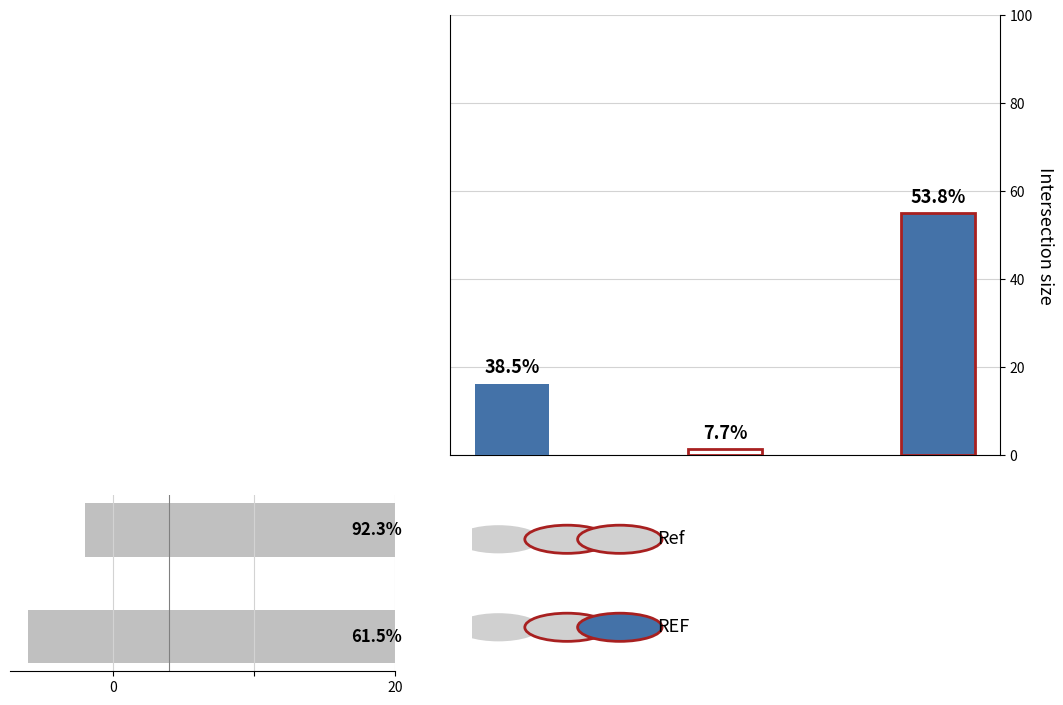

How many series are shown in this chart?

1